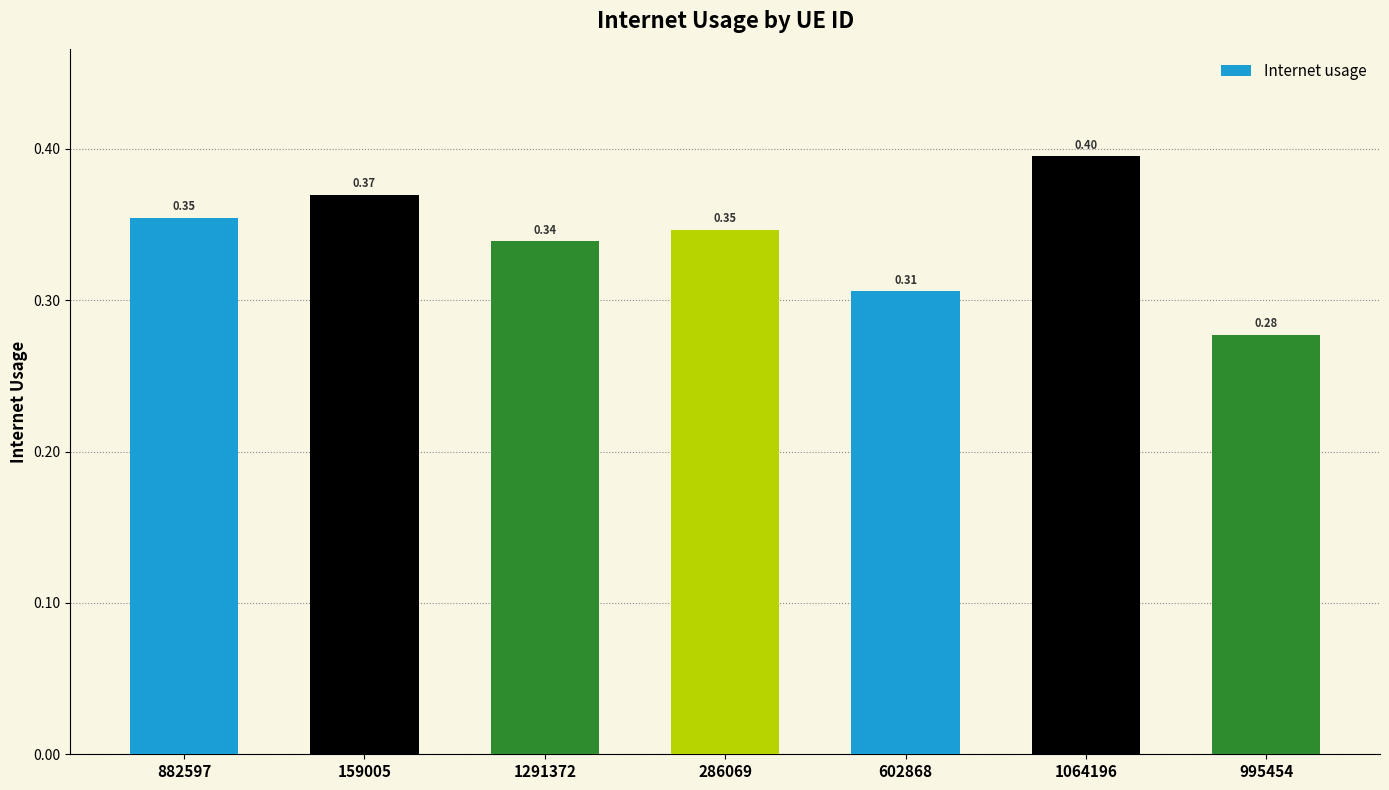

What is the sum of the values at 159005 and 882597?

0.7